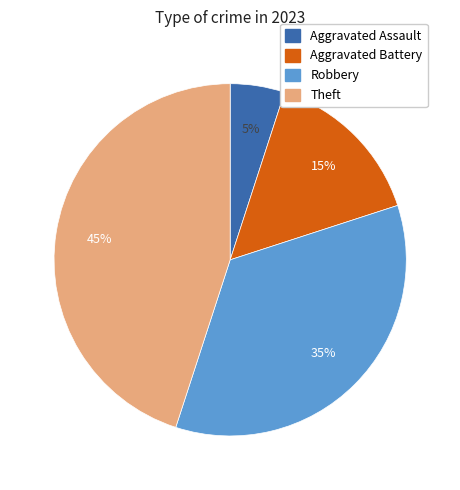

Is Theft the majority of the pie?

No